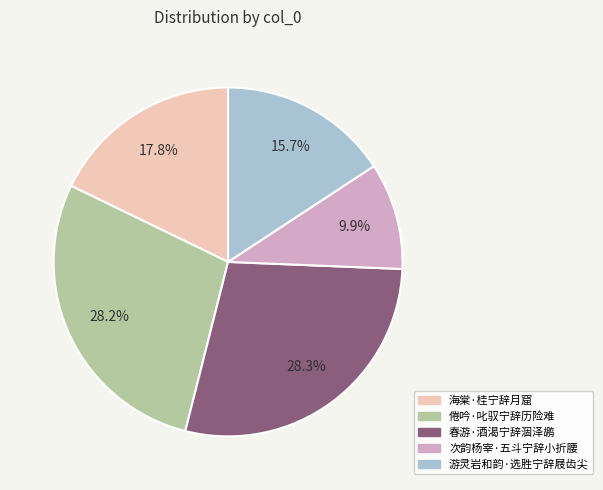

Is it true that 海棠·桂宁辞月窟 is 7% of the pie?

False